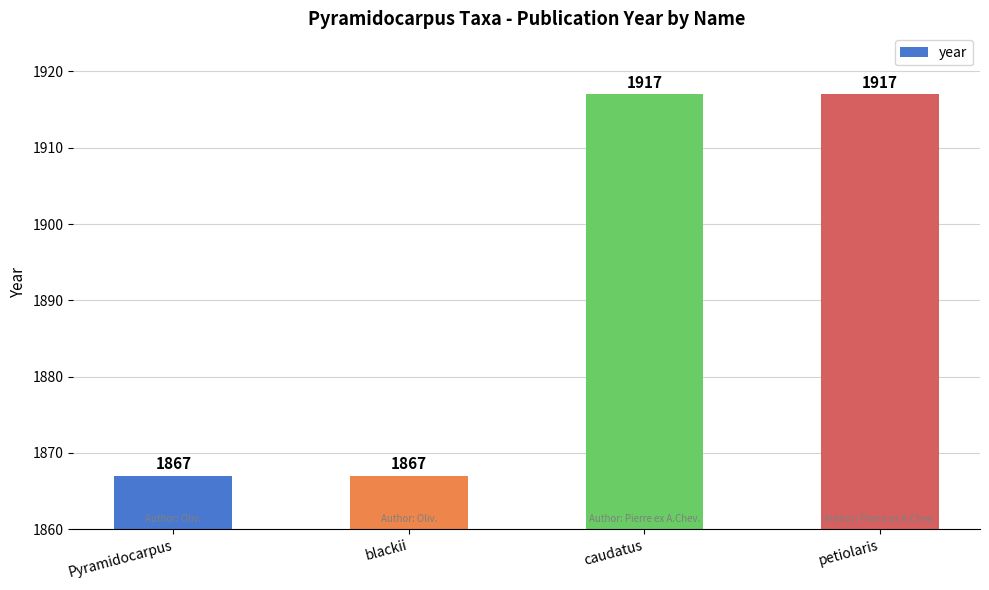

What is the label of the 4th bar from the left?

petiolaris